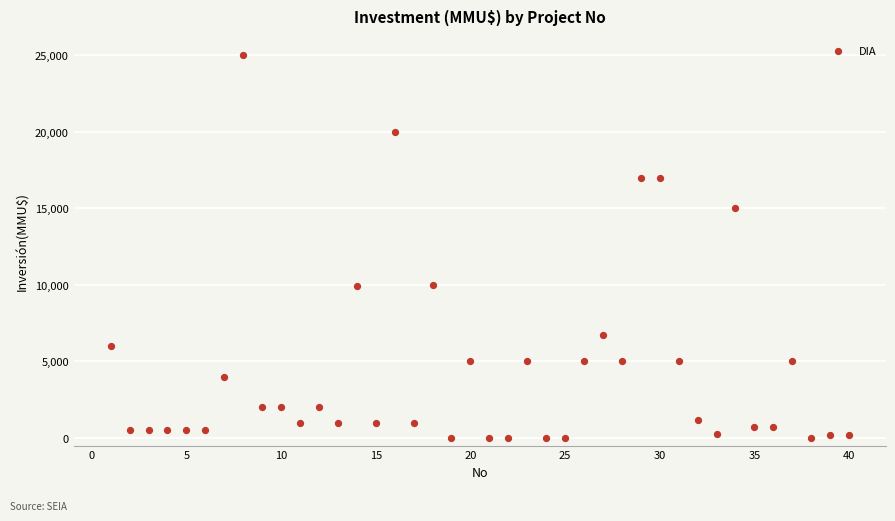

What is the range of Y values (max minus min)?

25000